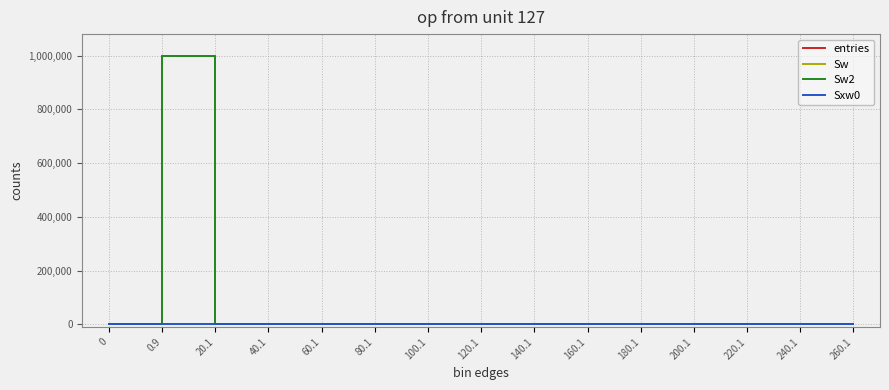

Does the chart have visible grid lines?

Yes